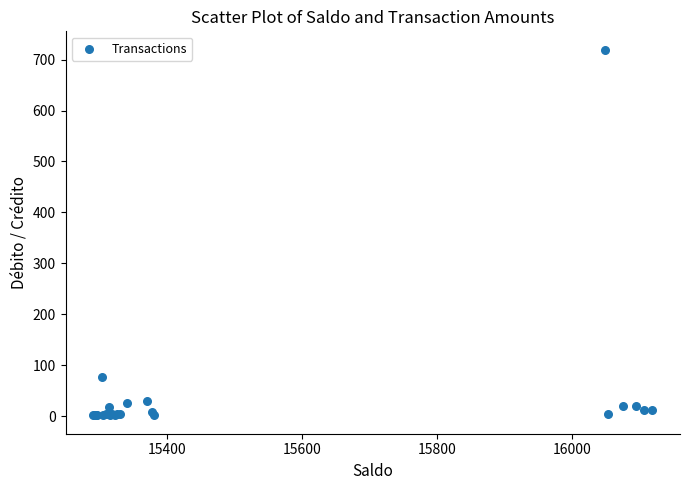

What Y value in the scatter plot is closest to 360?

76.7